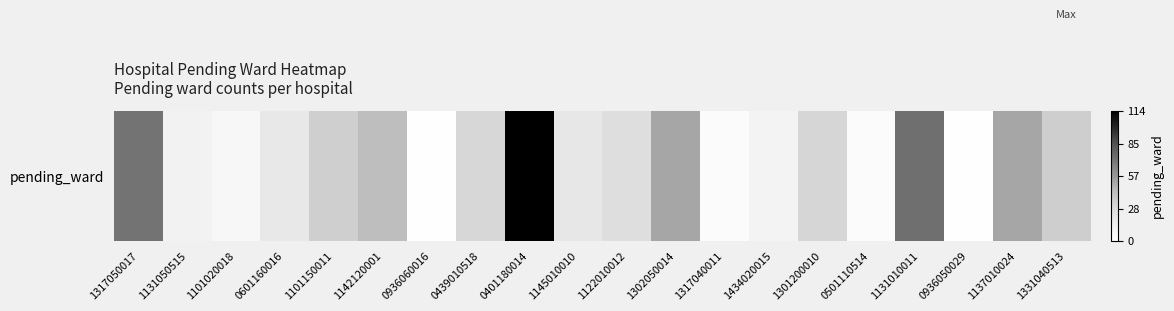

Reading right to left, what are all the values shown in this chart?

1331040513=34	1137010024=51	0936050029=1	1131010011=73	0501110514=4	1301200010=30	1434020015=11	1317040011=4	1302050014=51	1122010012=25	1145010010=20	0401180014=114	0439010518=29	0936060016=1	1142120001=42	1101150011=33	0601160016=19	1101020018=7	1131050515=12	1317050017=71